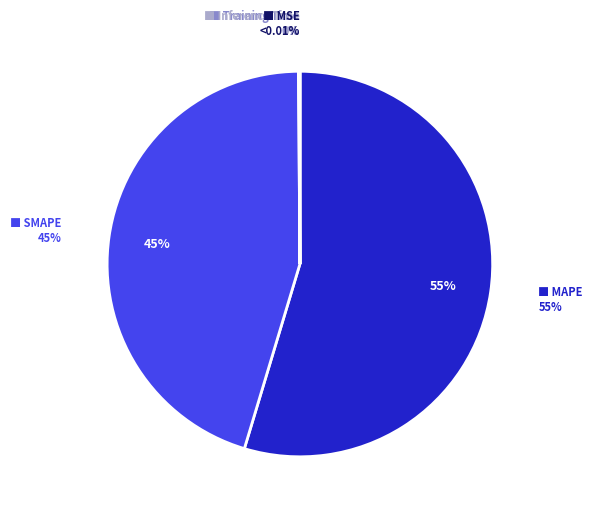

Which slice is the largest?

MAPE